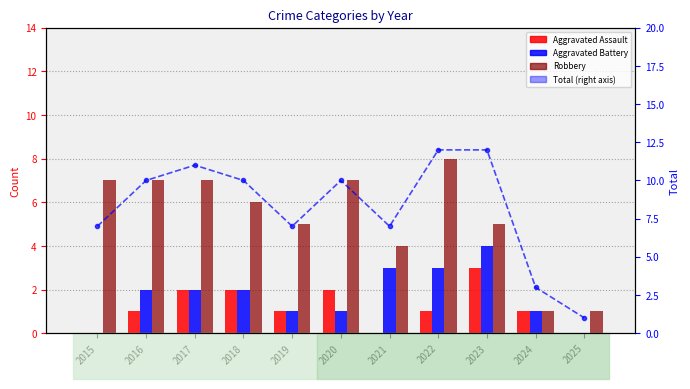

Which has a higher value, 2023 or 2017?

2023